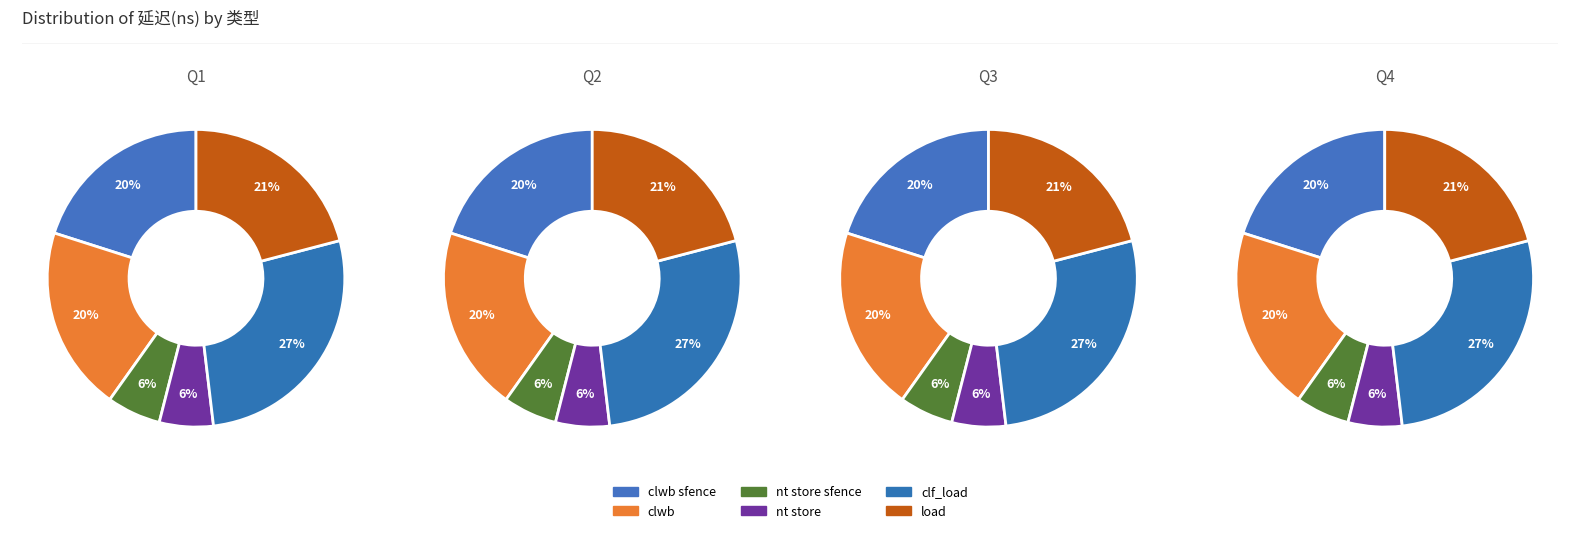

Does any single category account for the majority?

No